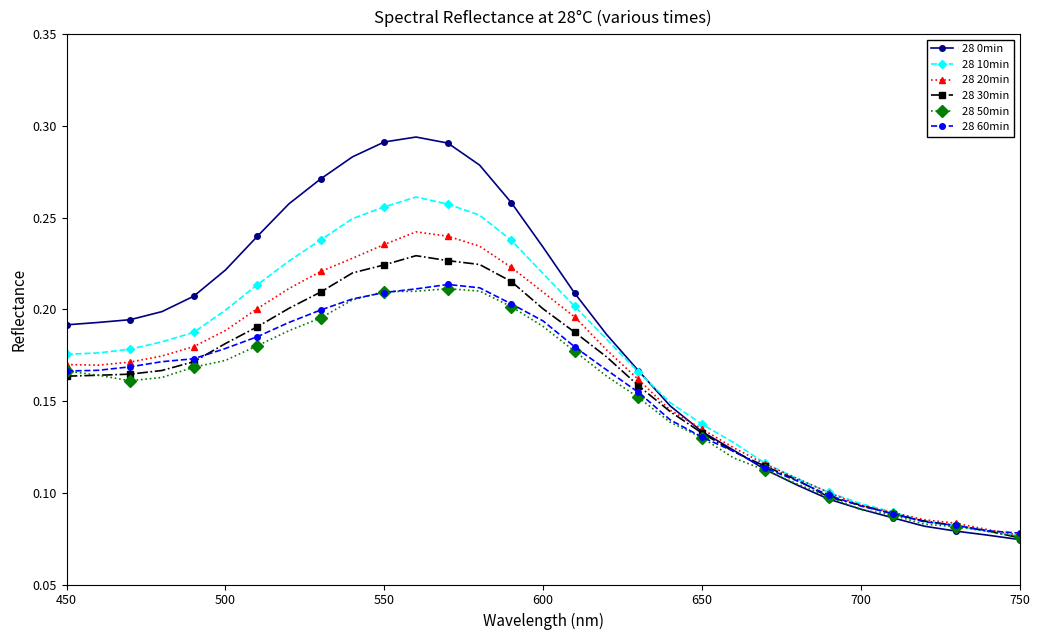

At how many categories does at least one series exceed 0?

31